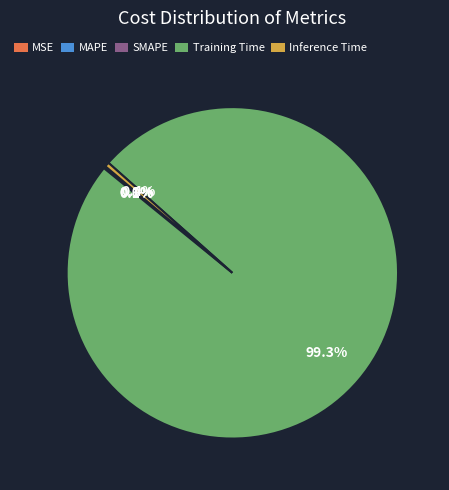

What percentage is NOT represented by Inference Time?

99.6%